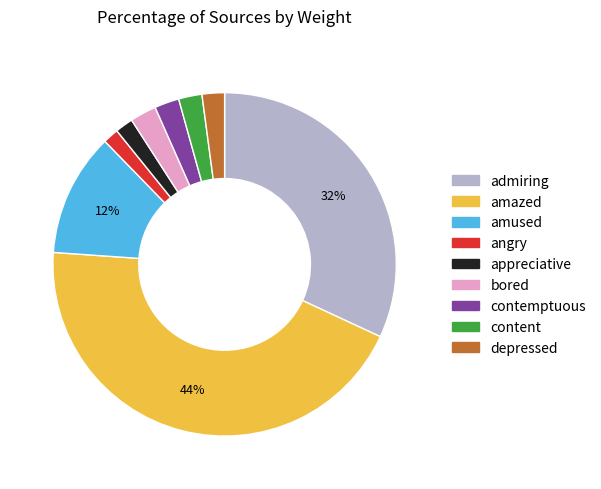

Does appreciative account for over 50% of the chart?

No